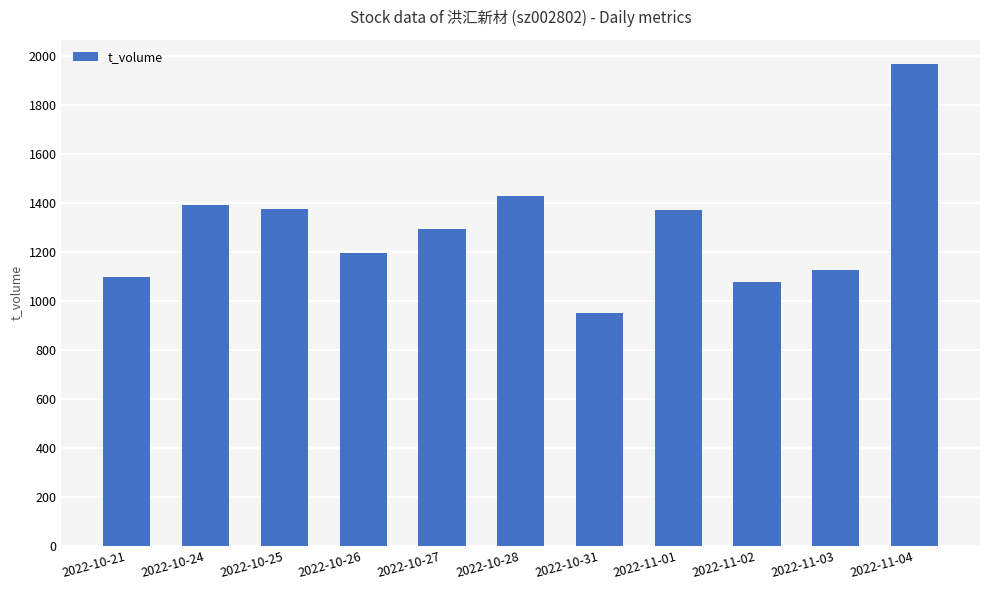

What position from the right is 2022-10-26?

8